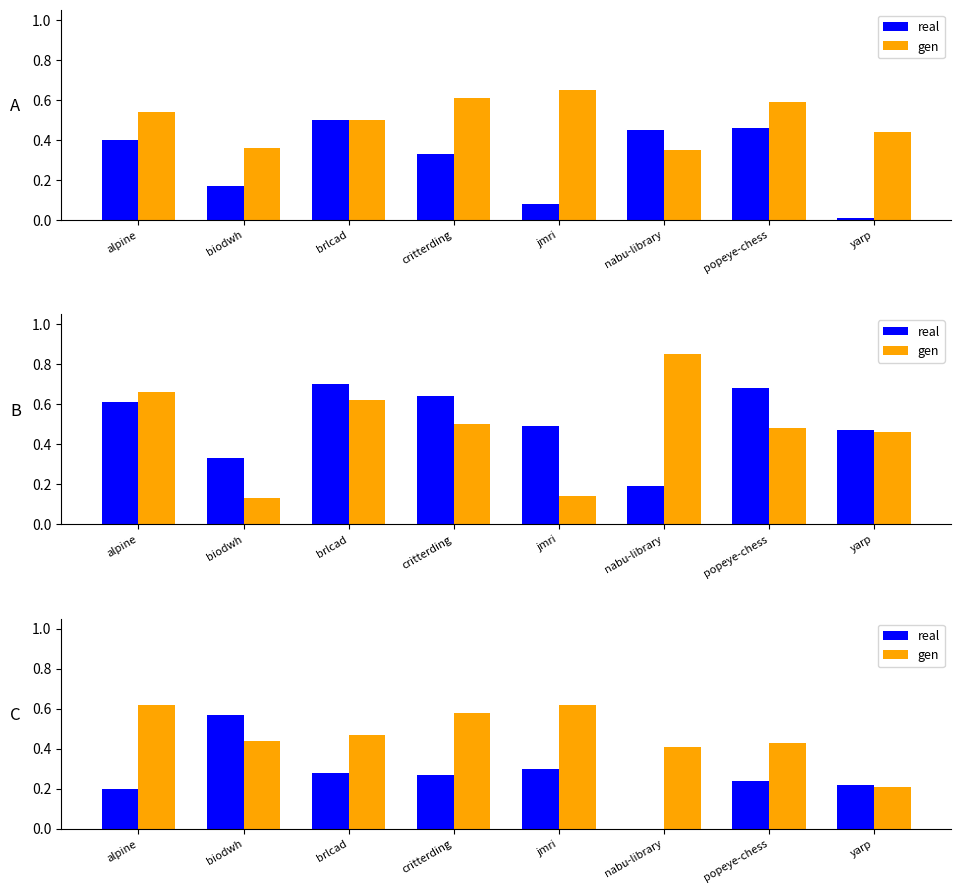

Is the value of real at biodwh greater than the value of gen at alpine?

No